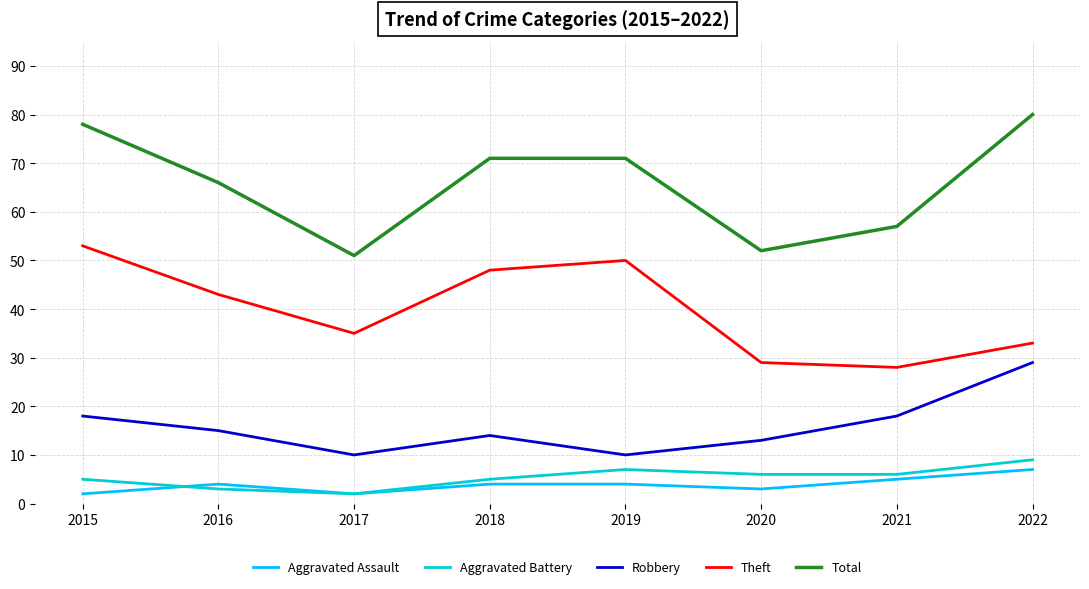

Rank the series by their maximum value, from lowest to highest.

Aggravated Assault, Aggravated Battery, Robbery, Theft, Total